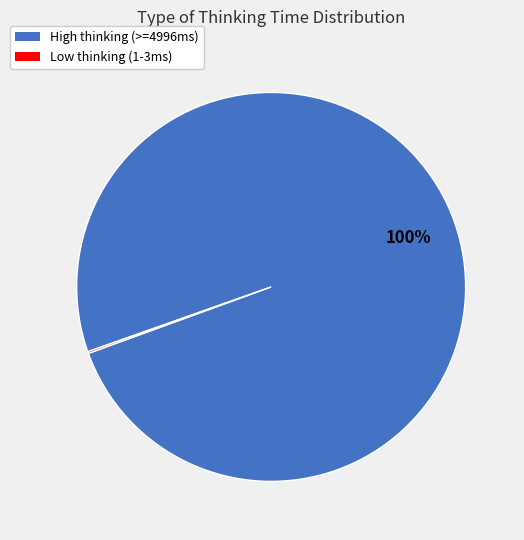

To the nearest percent, what percentage of the pie is High thinking (>=4996ms)?

100%